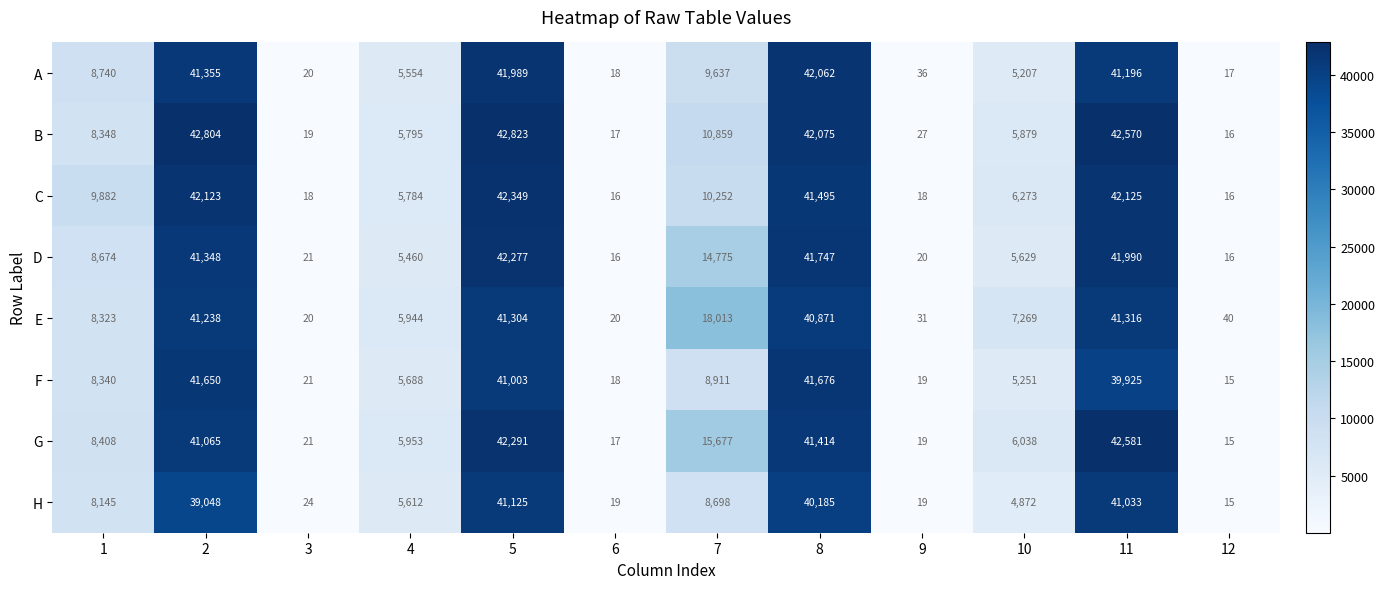

What is the total value across all series at 7?

96822